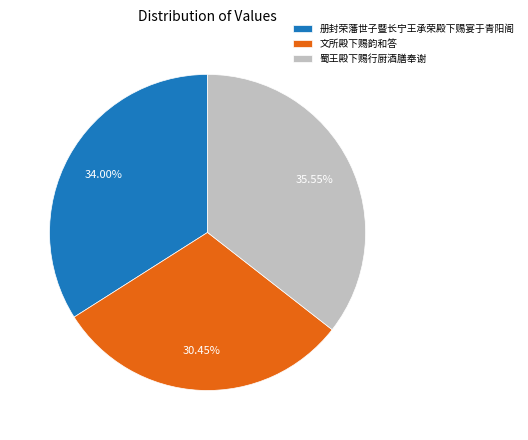

What is the ratio of the value at 文所殿下赐韵和答 to the value at 册封荣藩世子暨长宁王承荣殿下赐宴于青阳阁?

0.9